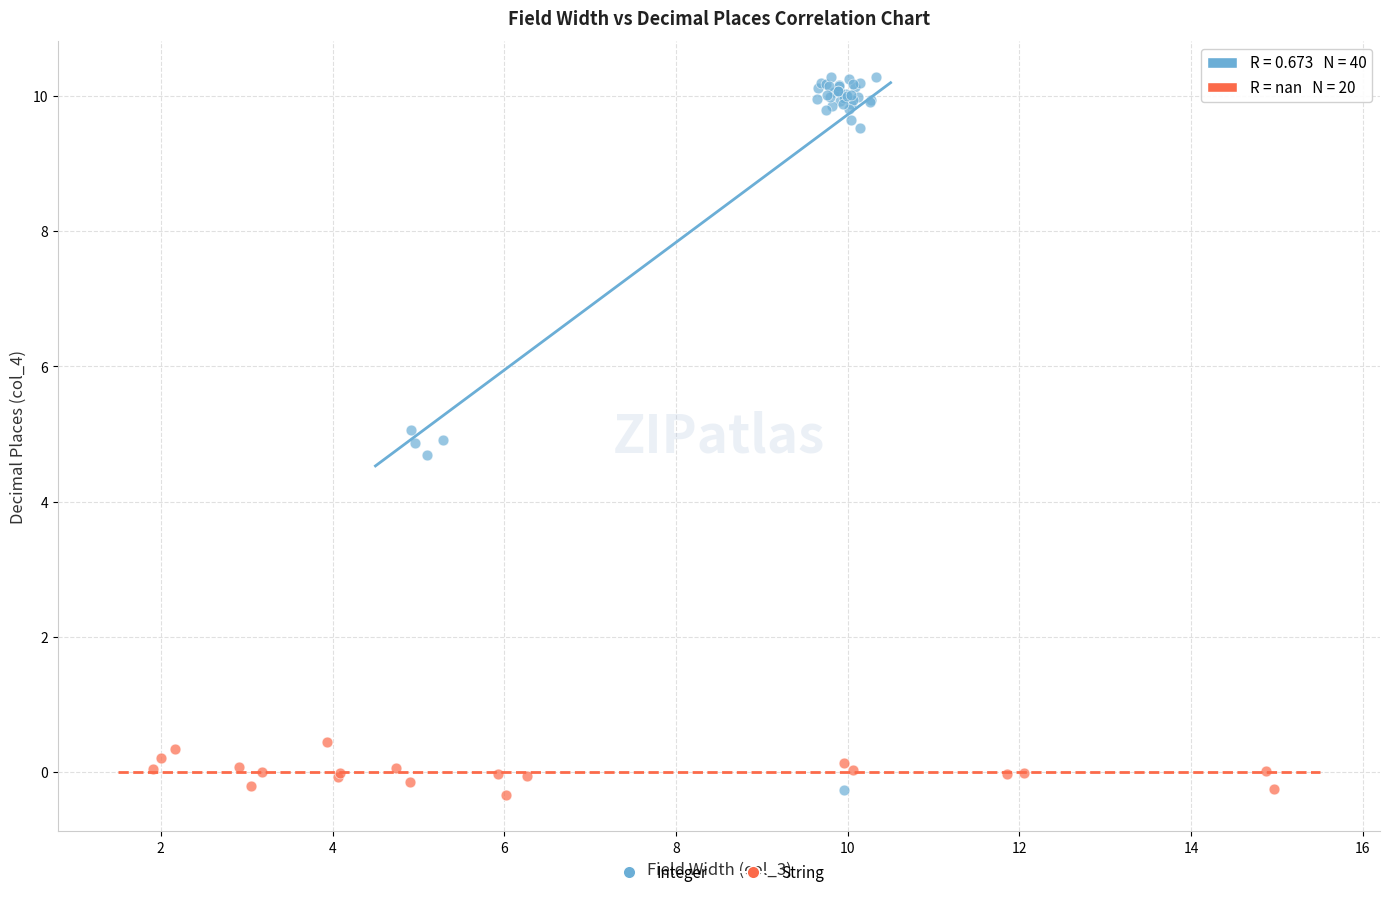

Which series contains the highest Y value?

Integer